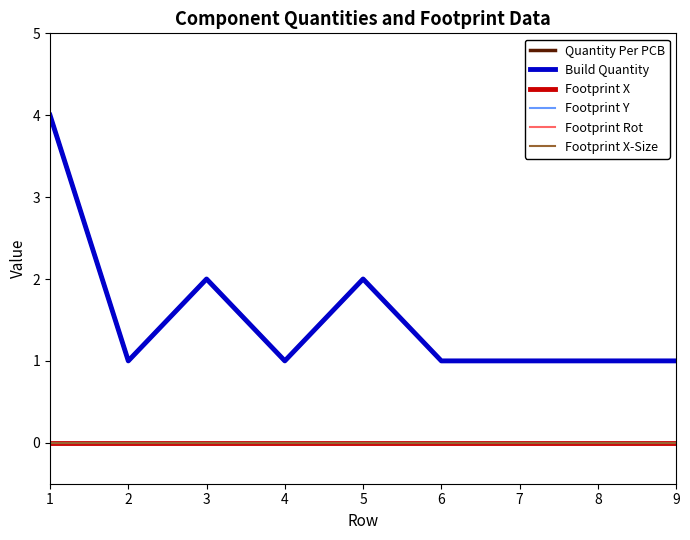

Does the chart have visible grid lines?

No